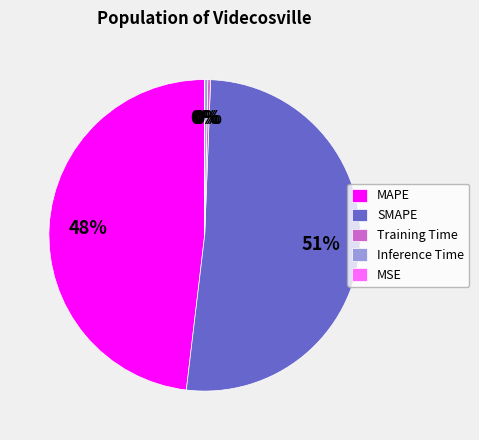

Which slice is the largest?

SMAPE